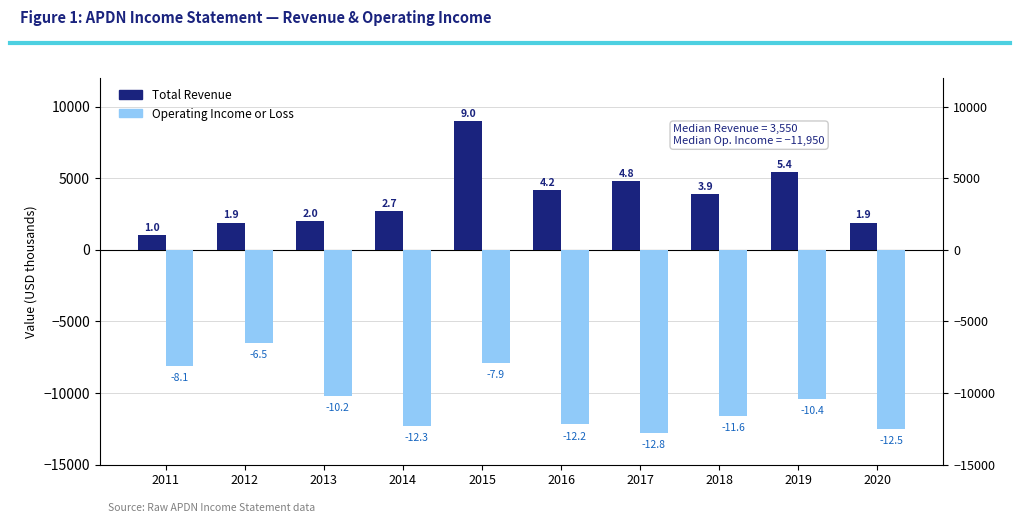

Reading left to right, transcribe all the data shown in this chart.

Total Revenue: 2011=1000	2012=1900	2013=2000	2014=2700	2015=9000	2016=4200	2017=4800	2018=3900	2019=5400	2020=1900
Operating Income or Loss: 2011=-8100	2012=-6500	2013=-10200	2014=-12300	2015=-7900	2016=-12200	2017=-12800	2018=-11600	2019=-10400	2020=-12500